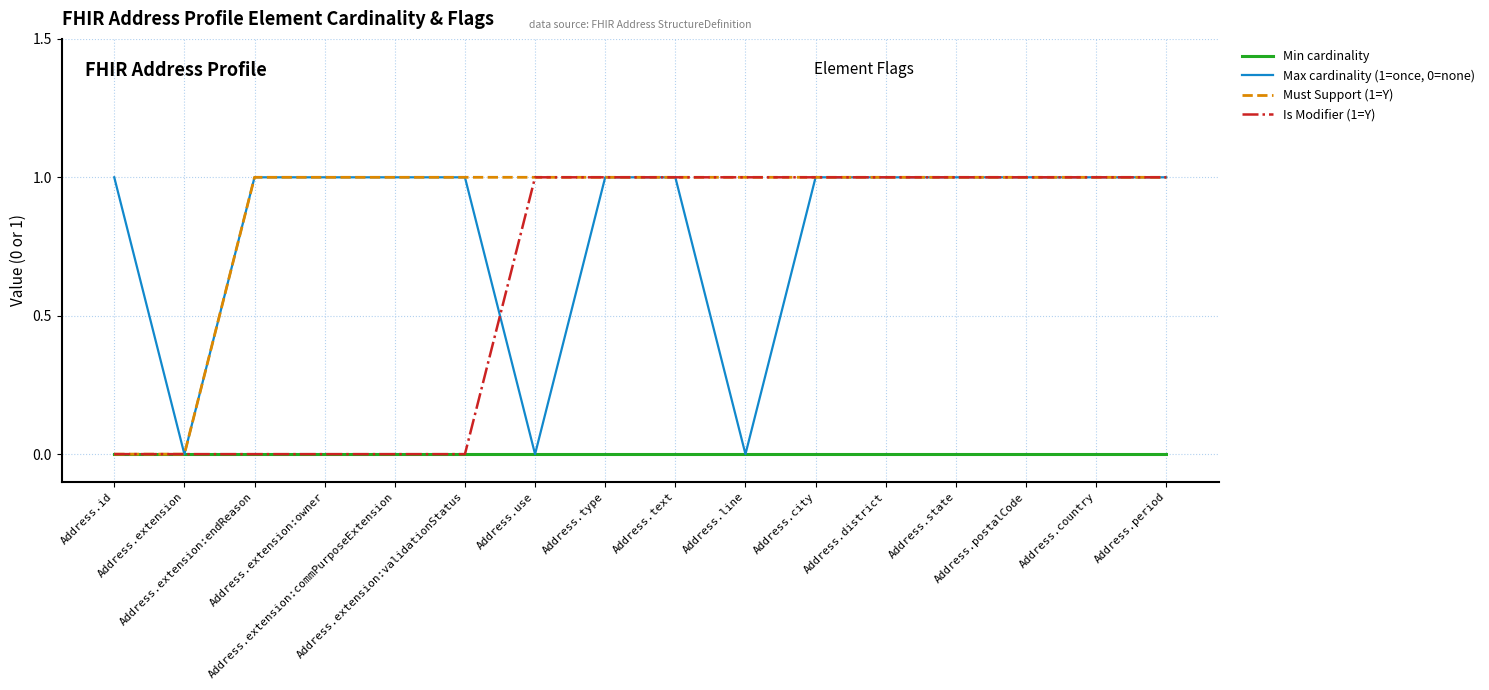

Is this an area chart (filled region under the line)?

No